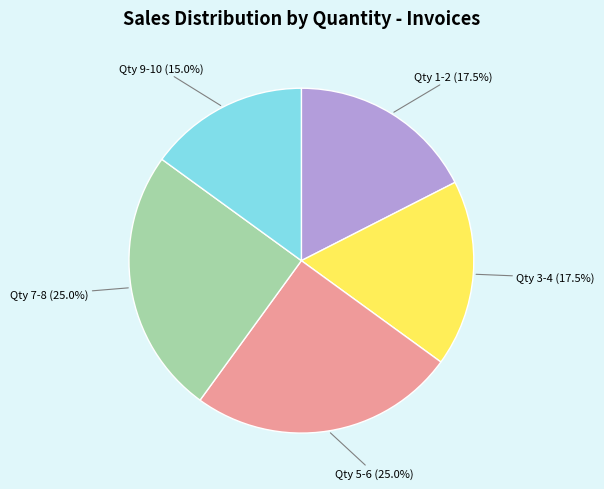

How much of the chart is everything except Qty 9-10?

85.0%